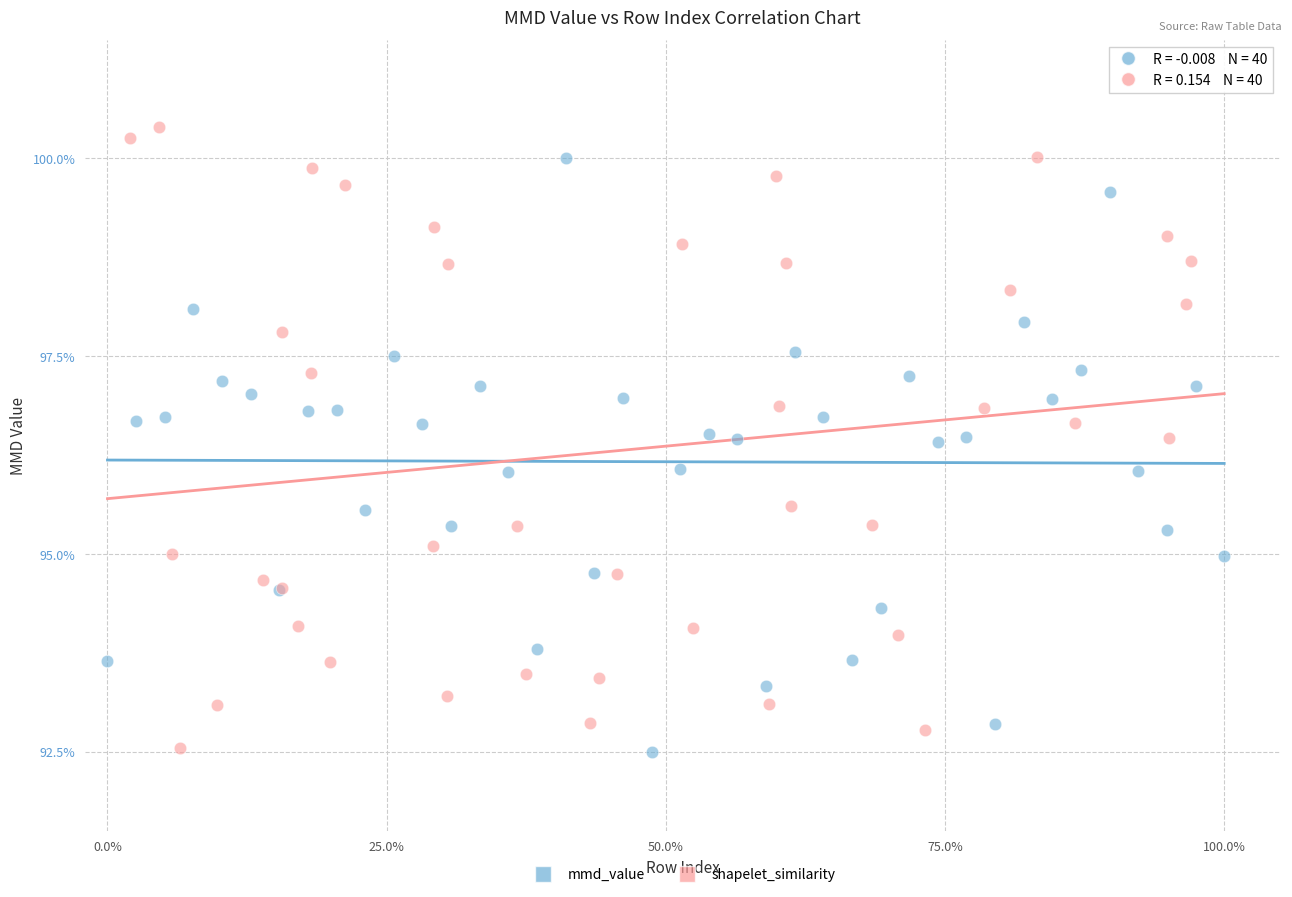

What are all the series names shown in the legend?

mmd_value, shapelet_similarity